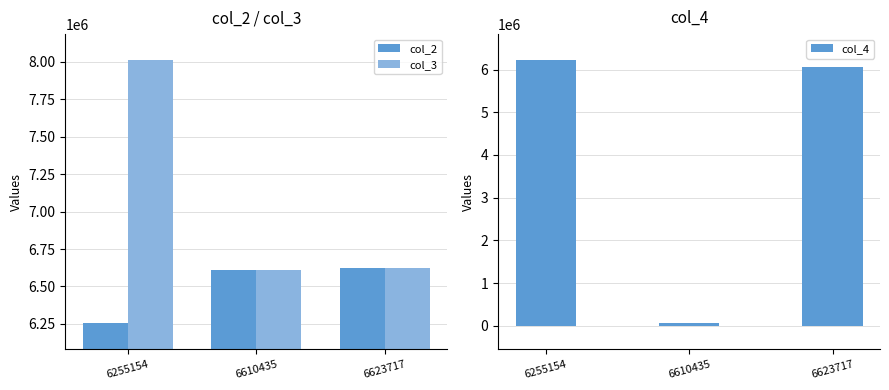

At 6610435, list the series in order from smallest to largest.

col_4, col_2, col_3